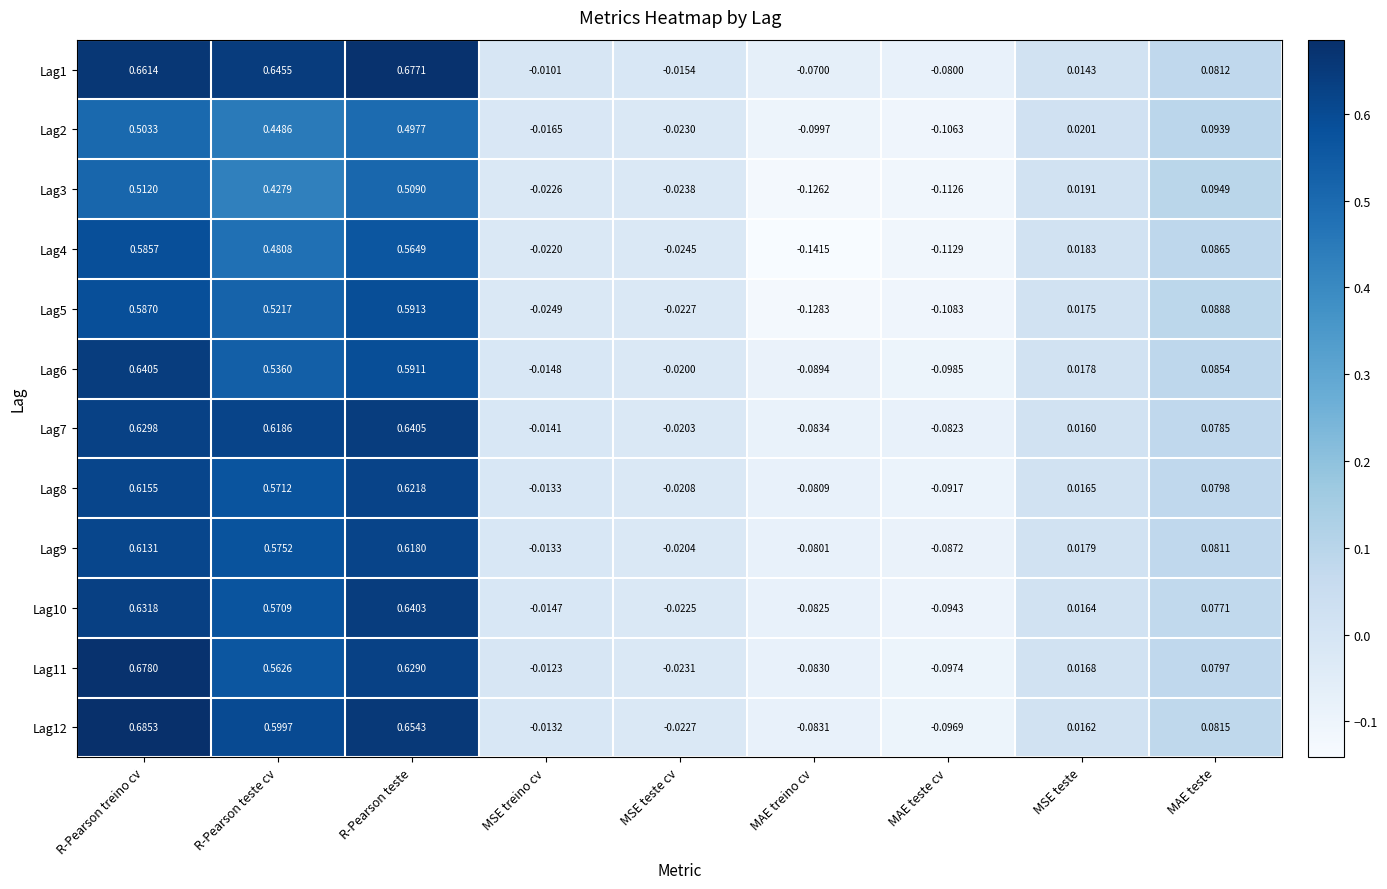

How many values in Lag7 are above zero?

5